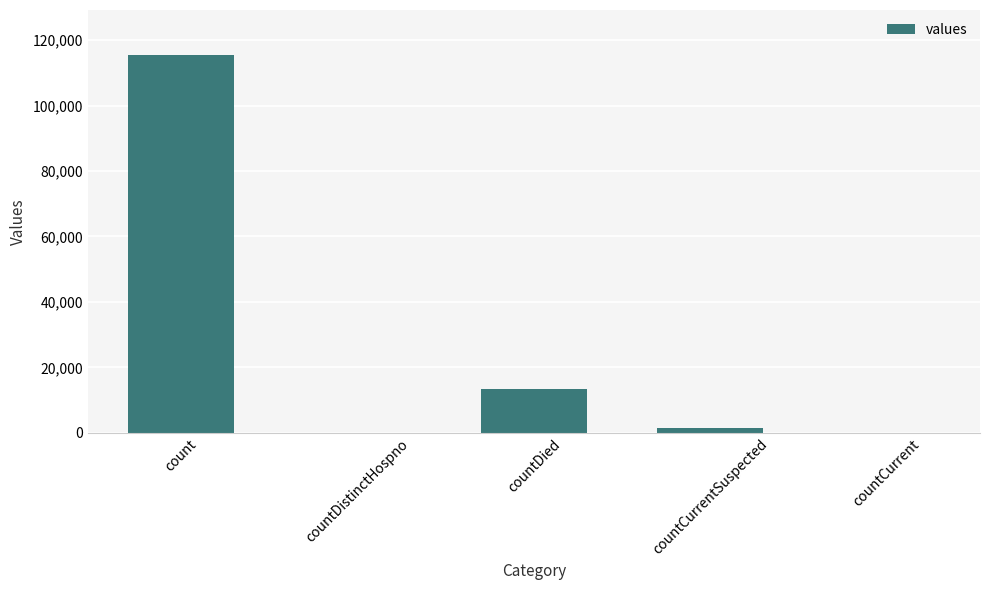

Does the chart contain stacked bars?

No